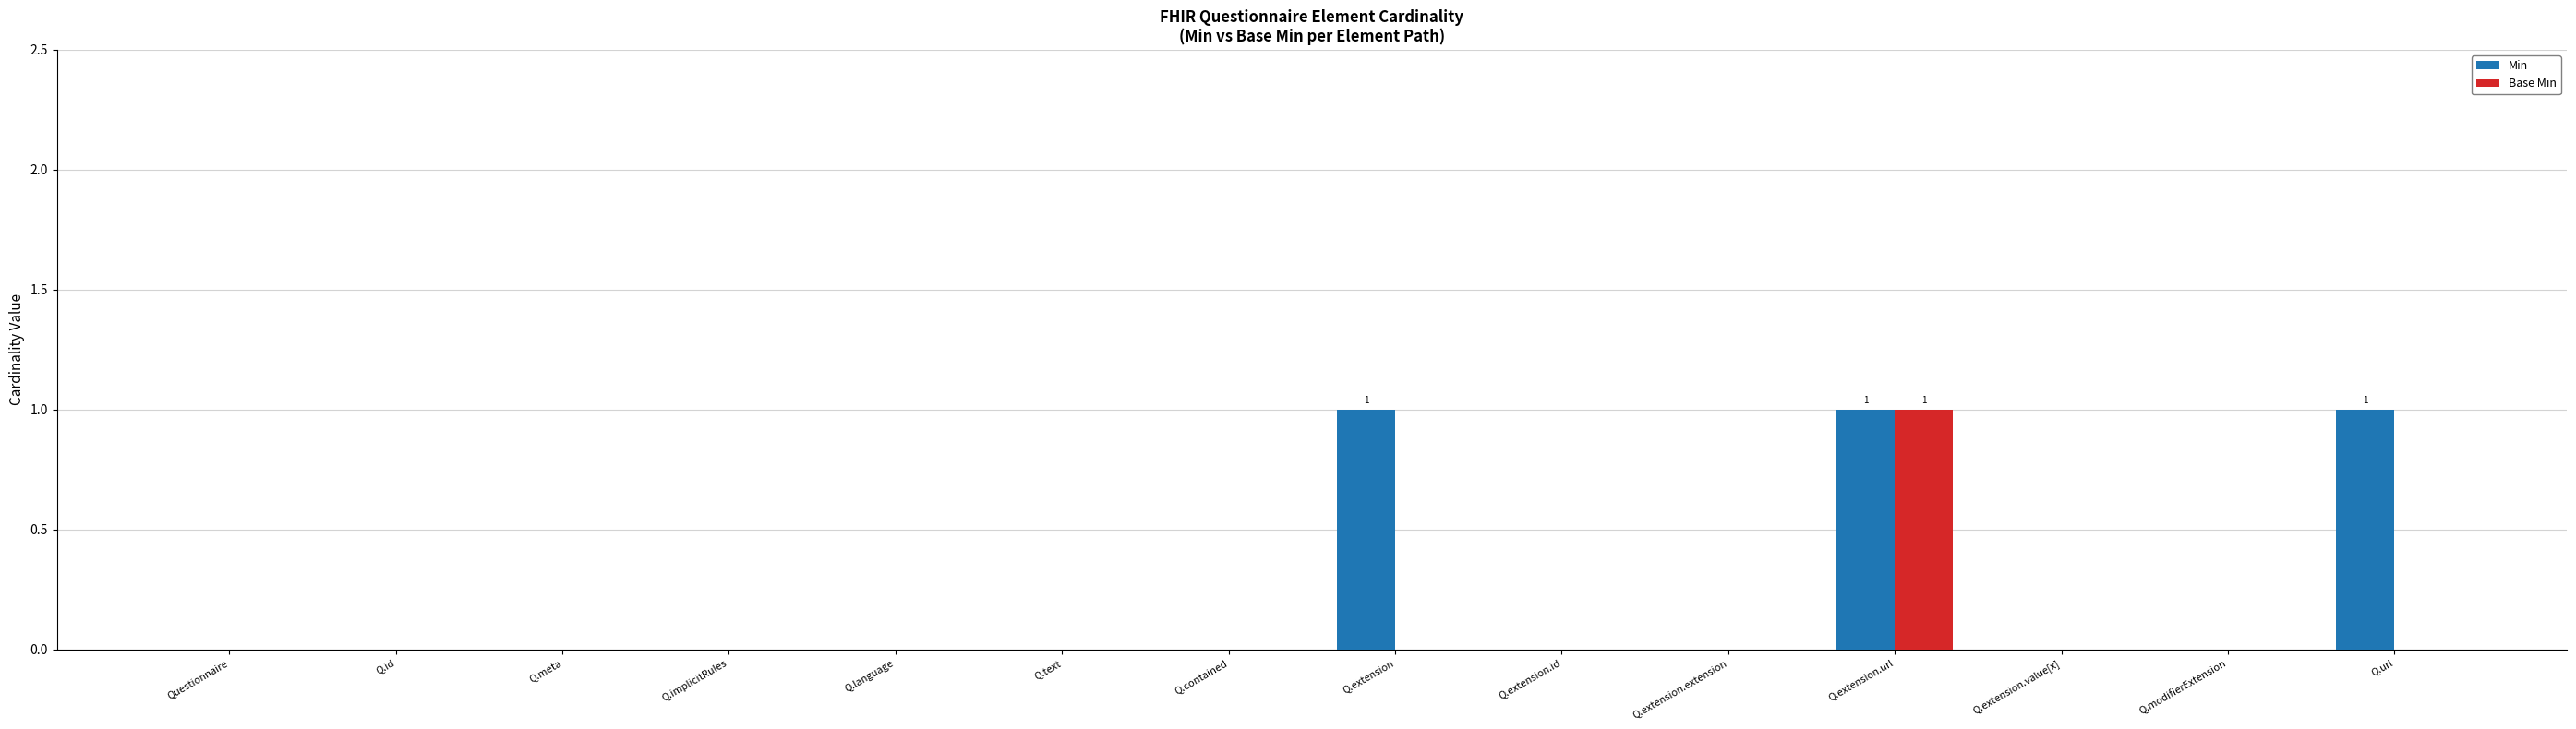

What is the sum of all Min values?

3